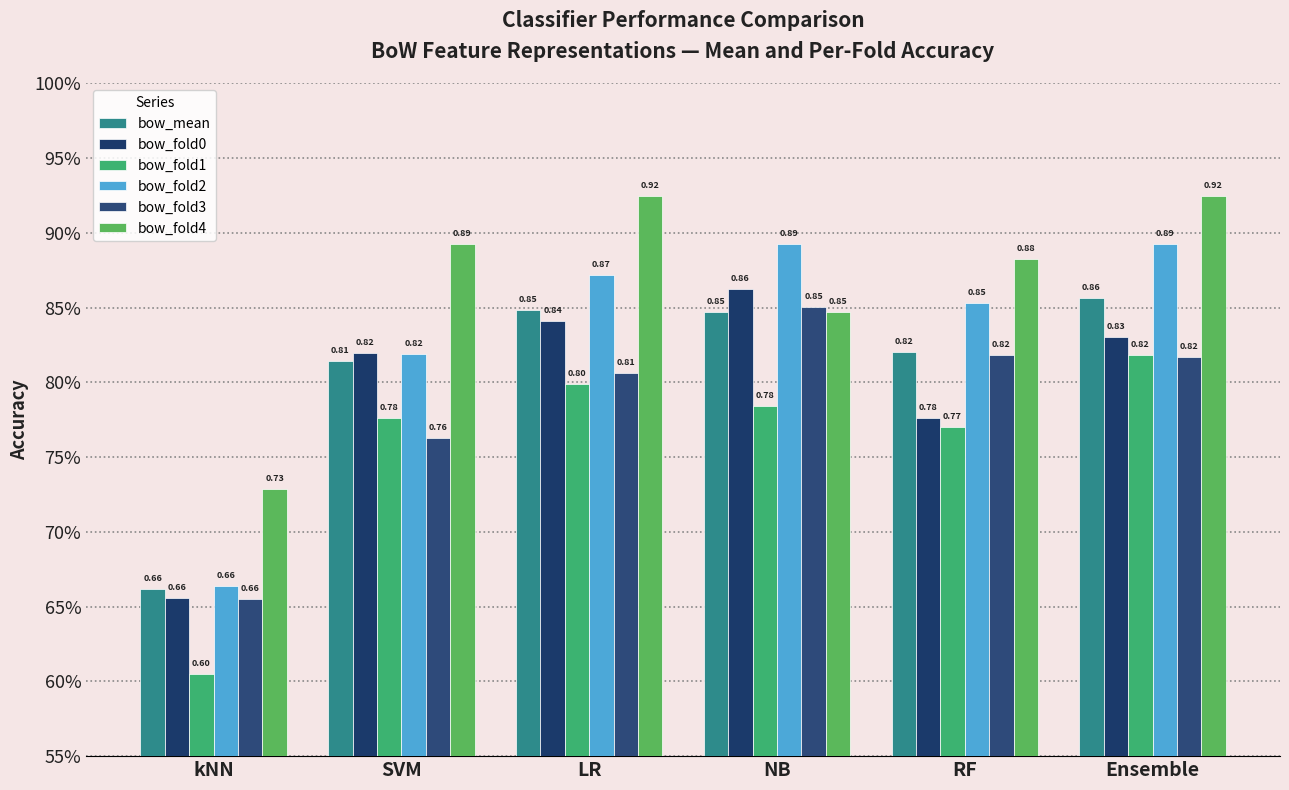

Does the chart contain any negative values?

No